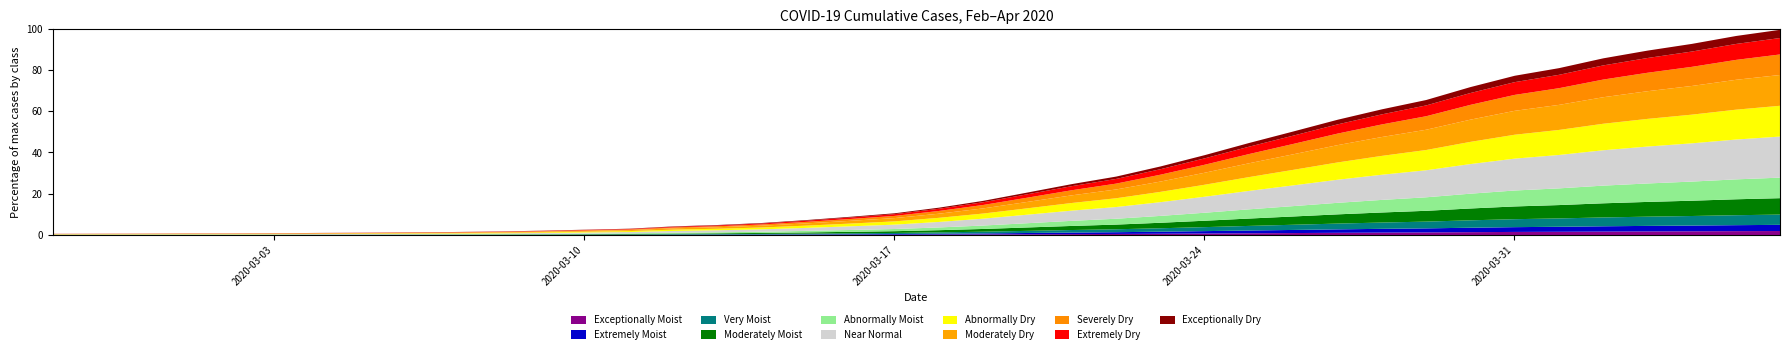

At which label is the value closest to 1031?

2020-03-26